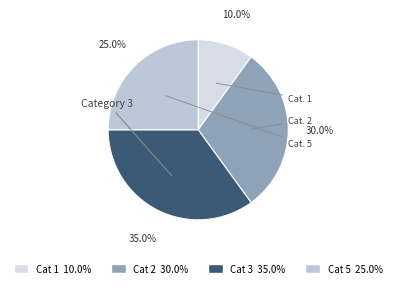

How many segments does this pie chart have?

4